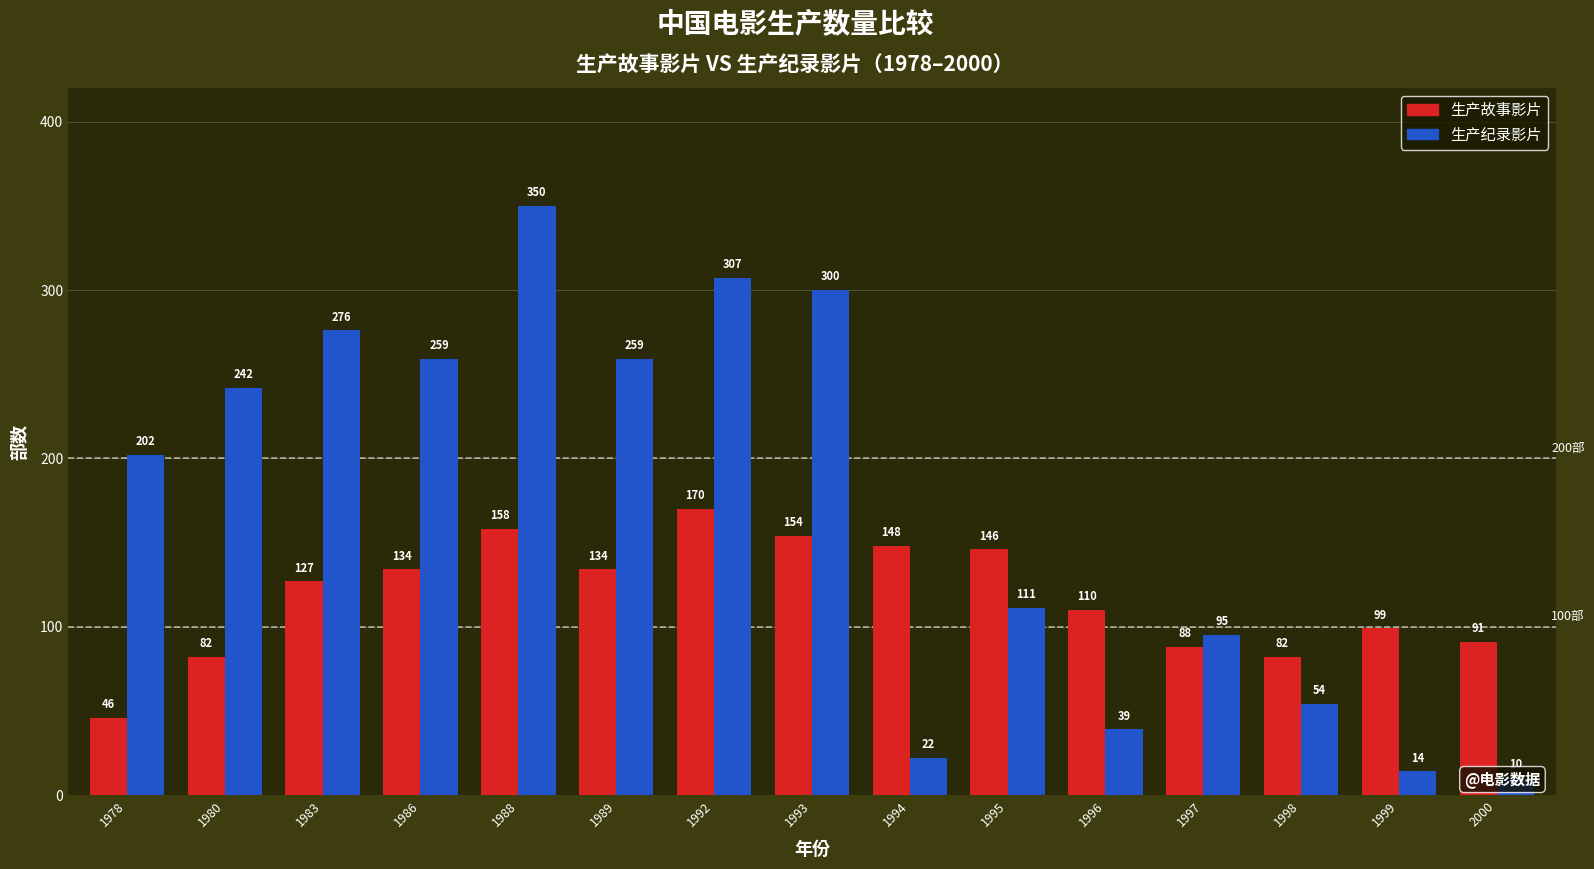

The value of 生产故事影片 at 1999 is 52. True or false?

False